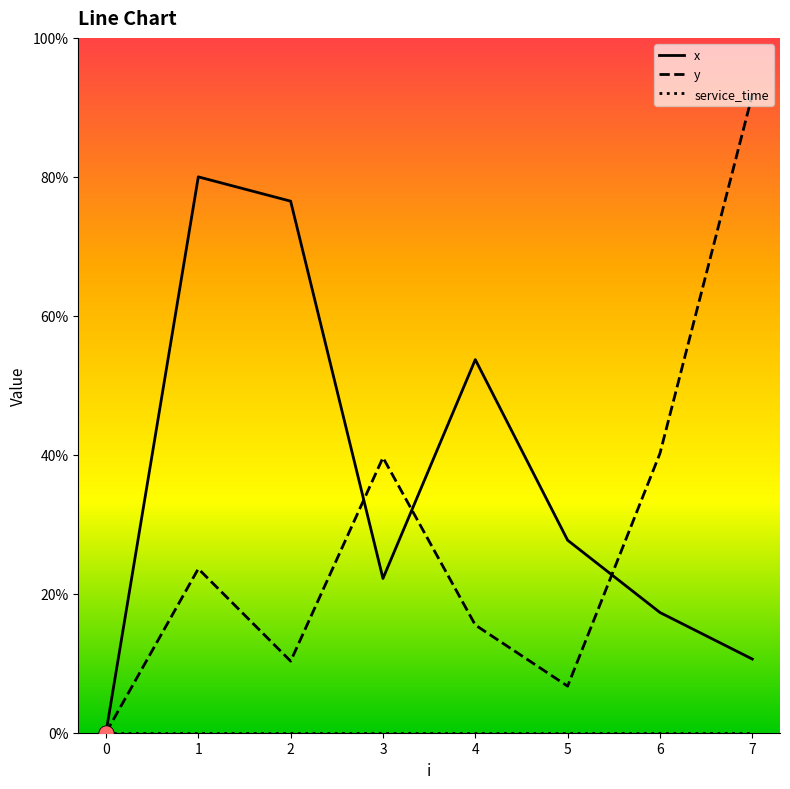

Is this an area chart (filled region under the line)?

No